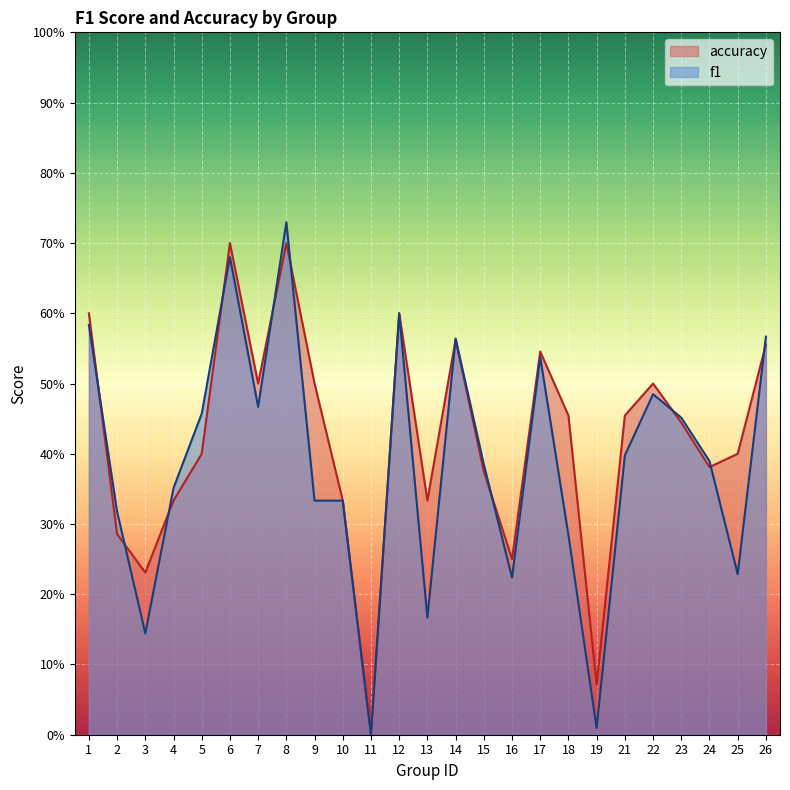

Which has a higher value, 7 or 22?

22